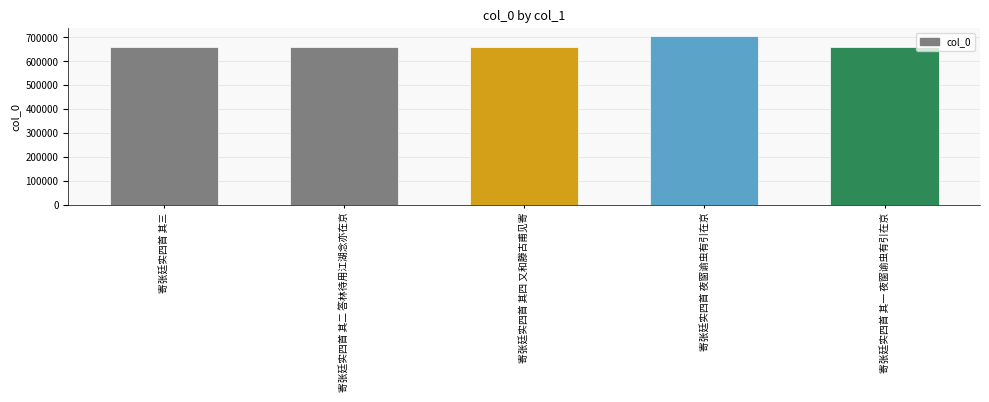

At which category does the chart reach its peak across all series?

寄张廷实四首 夜窗谕虫有引在京